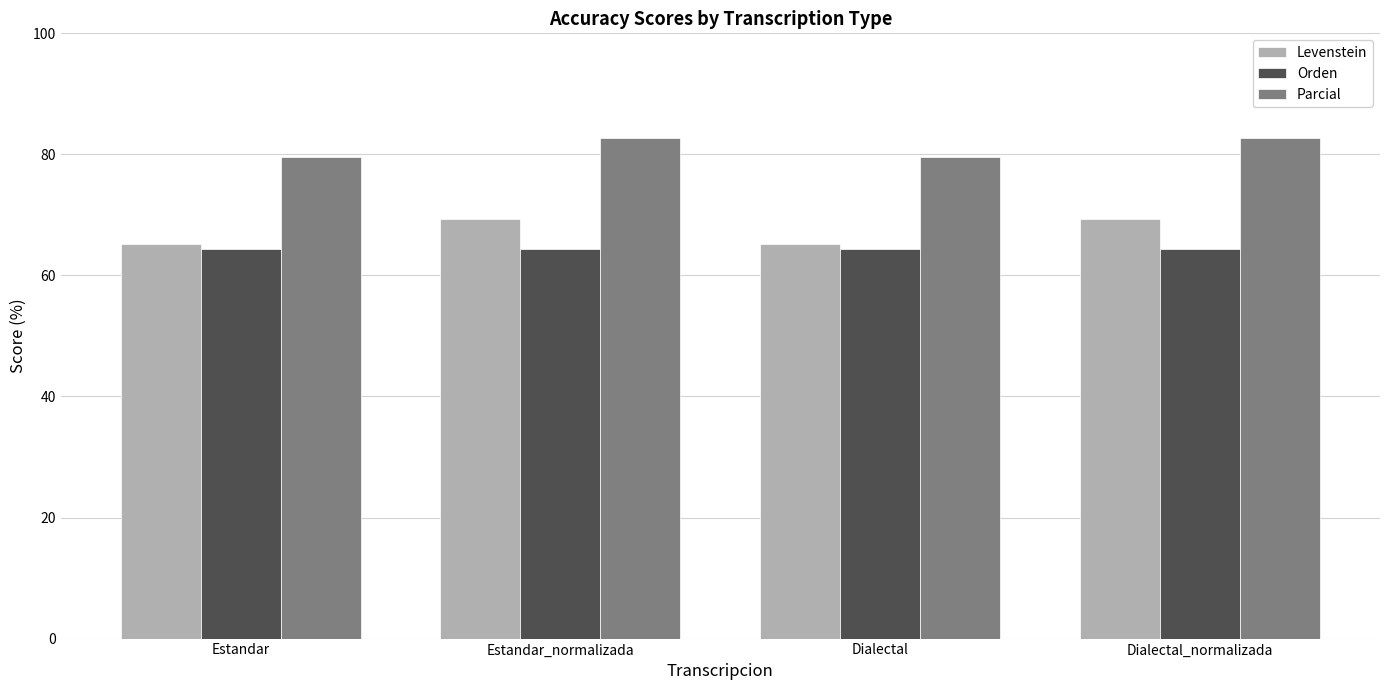

What is the label of the 2nd bar from the left?

Estandar_normalizada